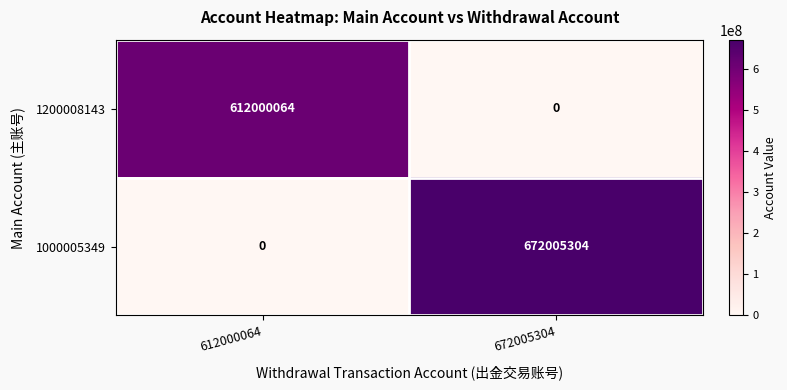

What is the sum of the 1000005349 values at 612000064 and 672005304?

672005304